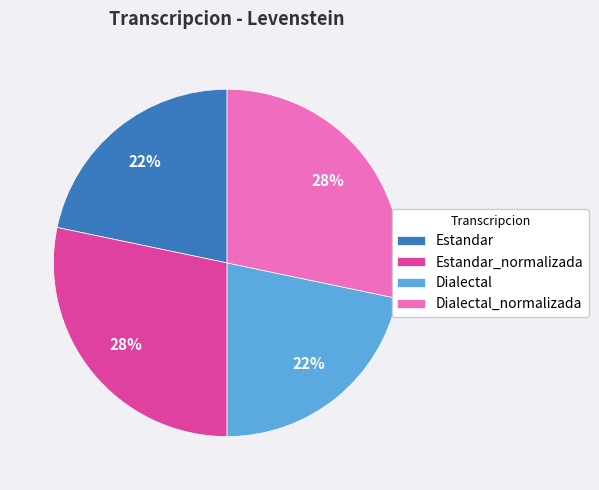

Is Estandar the majority of the pie?

No